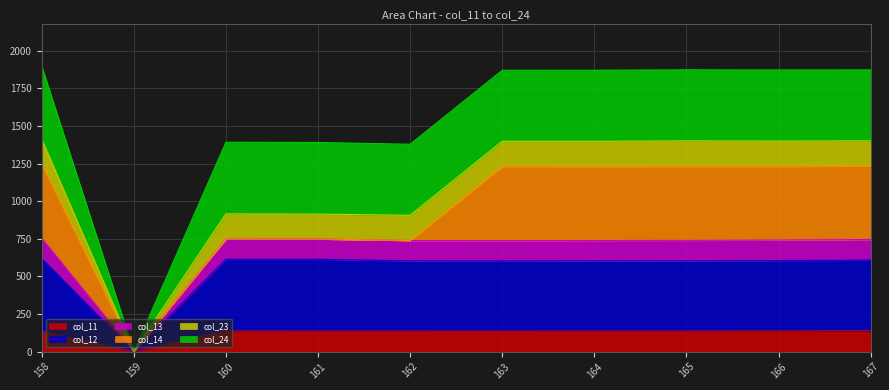

Is it true that col_13 equals 738.4 at 162?

True